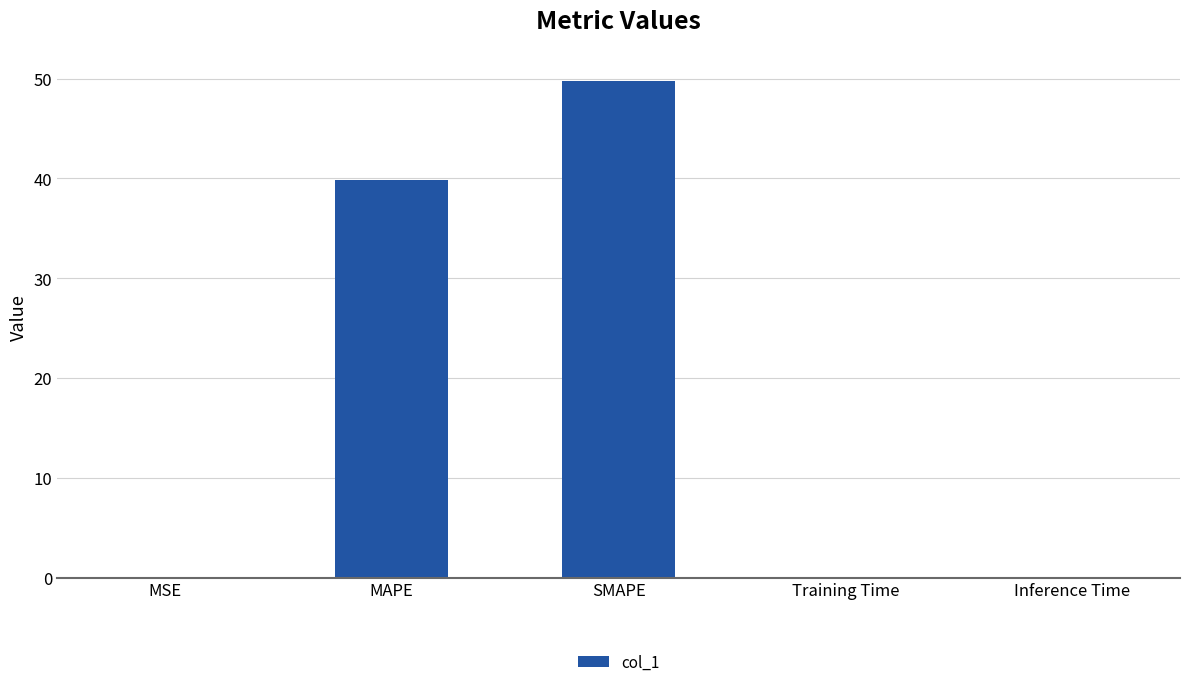

At which category does the chart reach its peak across all series?

SMAPE